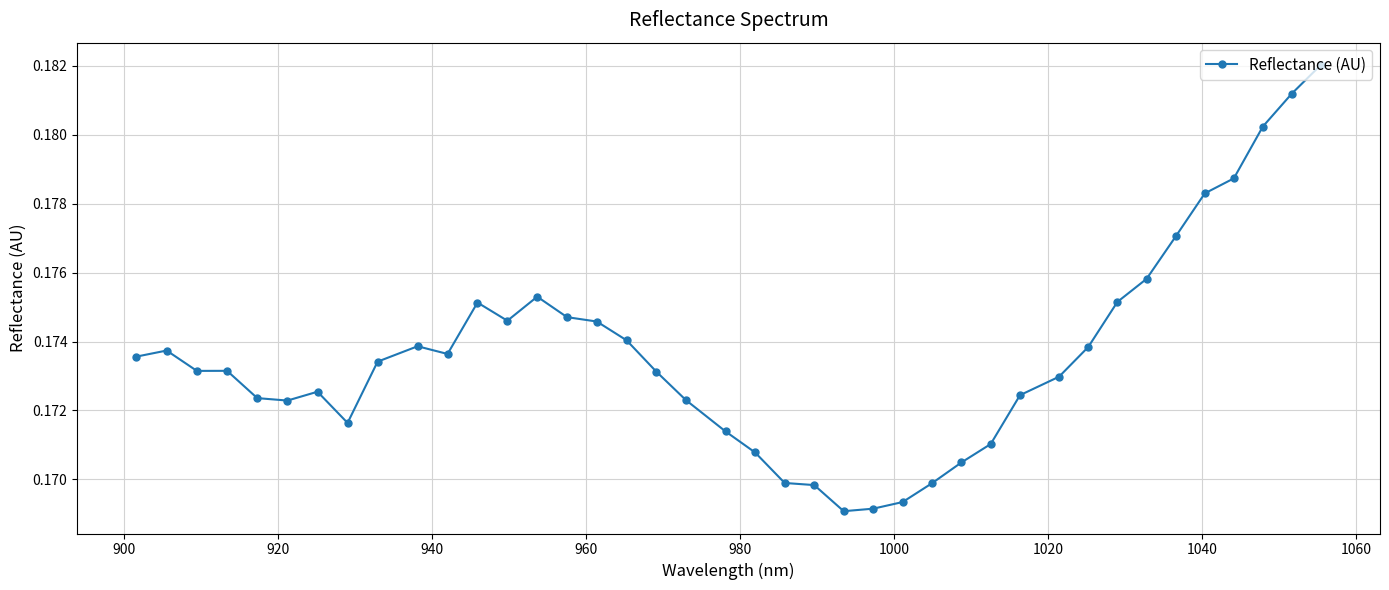

True or false: there are more than 2 points higher than both neighbors.

True